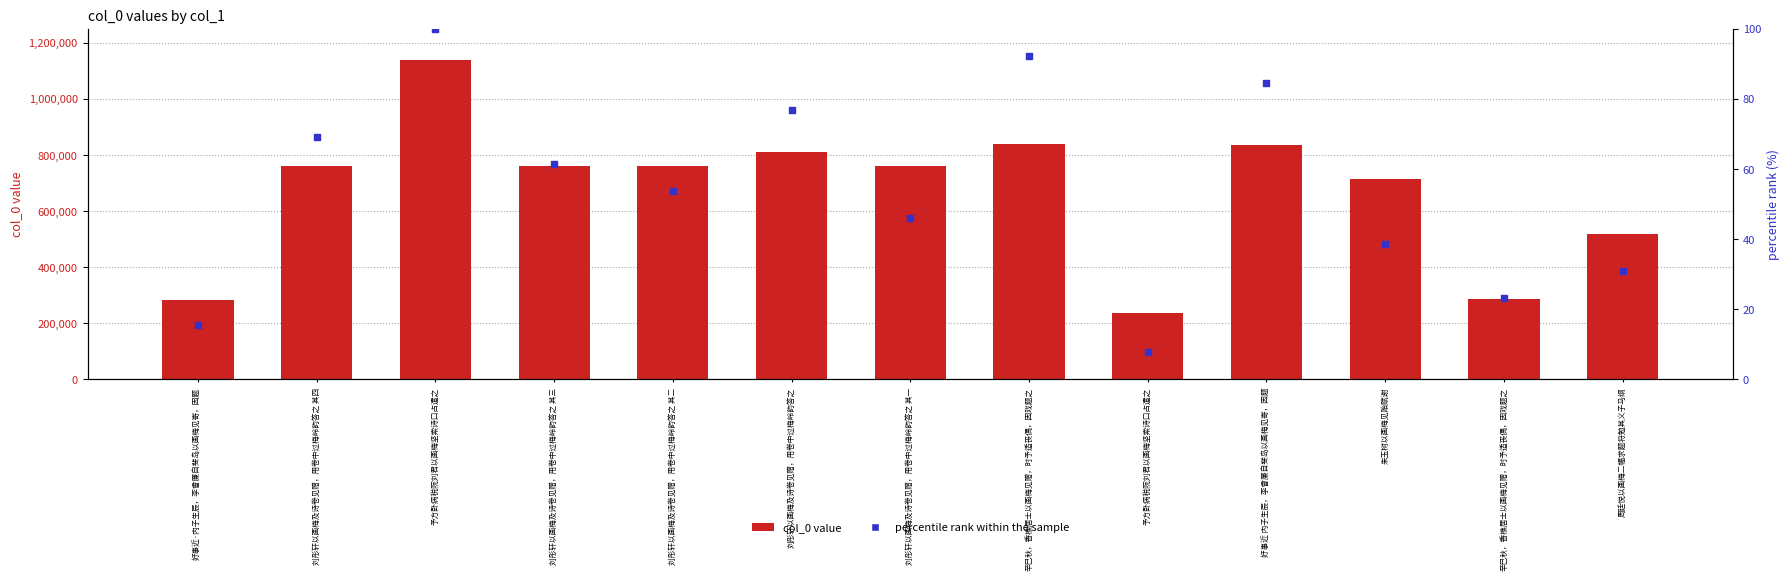

Which series has the largest total across all categories?

col_0 value